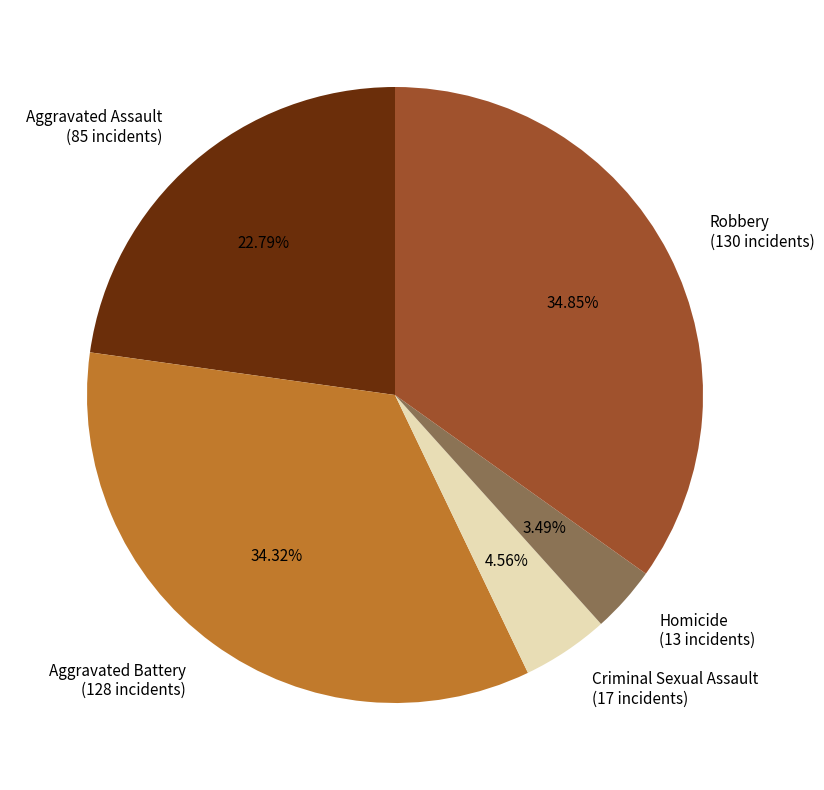

Approximately how many times larger is the value at Aggravated Assault (85 incidents) compared to Aggravated Battery (128 incidents)?

0.7